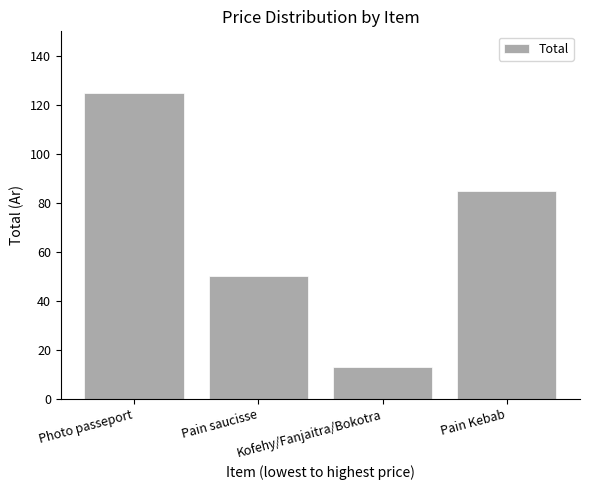

Rank the categories by value from highest to lowest.

Photo passeport, Pain Kebab, Pain saucisse, Kofehy/Fanjaitra/Bokotra